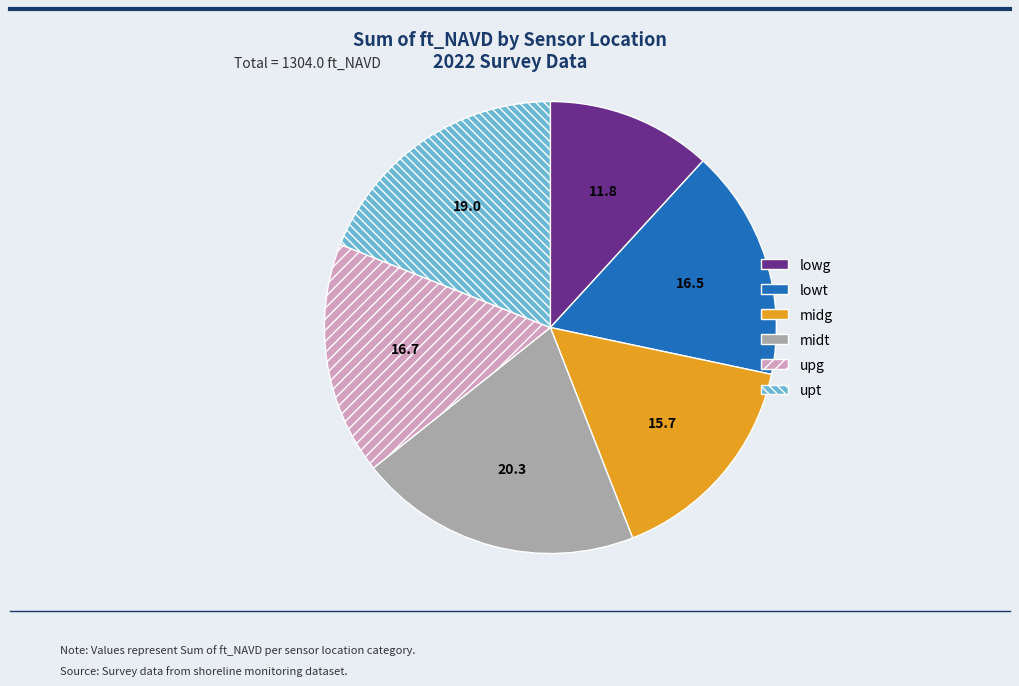

Do midt and midg together represent more than half of the pie?

No